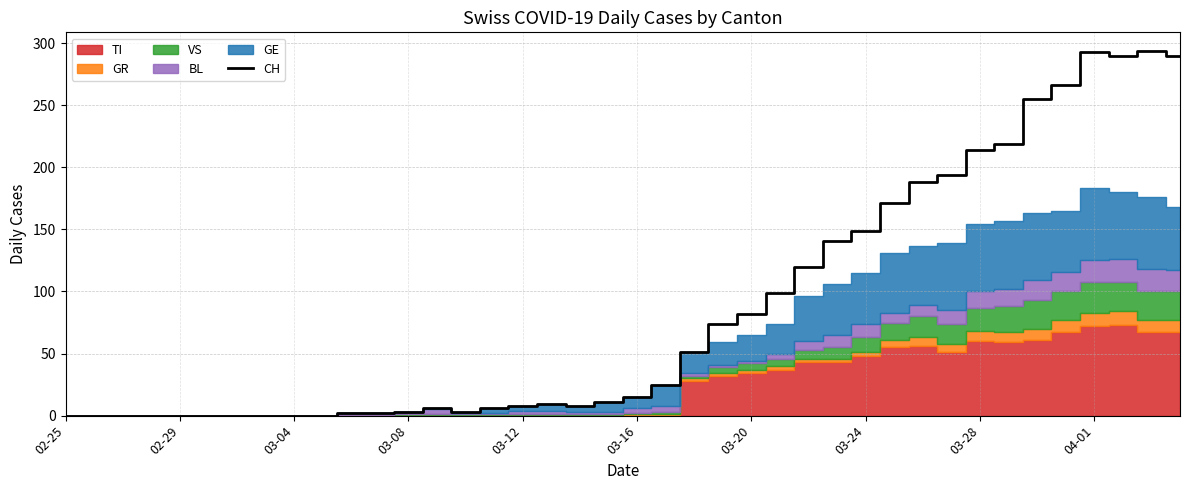

How many interior local valleys (lower than both neighbors) does the data have?

3